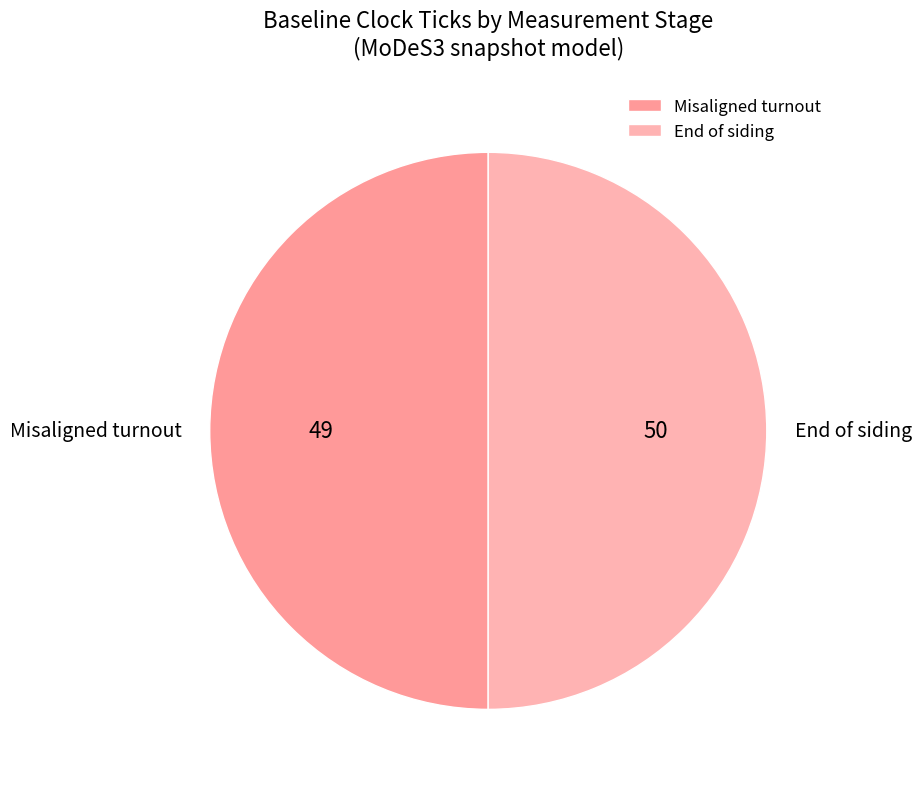

Approximately how many times larger is the value at Misaligned turnout compared to End of siding?

1.0